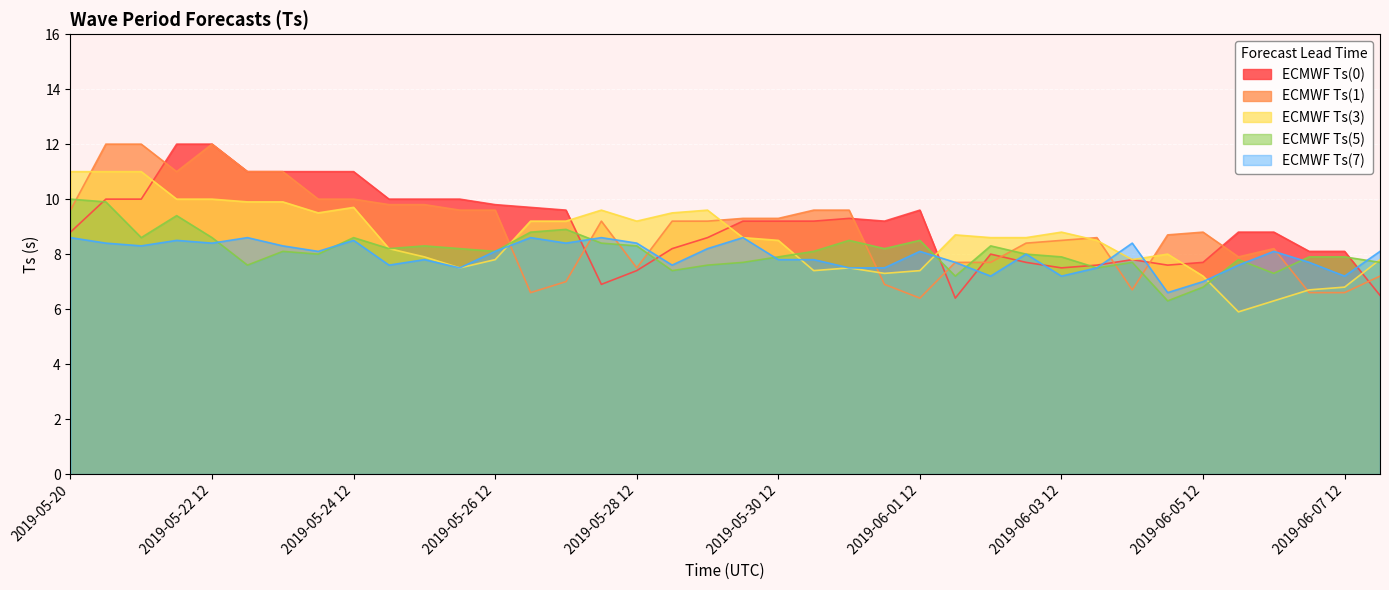

In ECMWF Ts(5), how many points are lower than both neighbors (excluding endpoints)?

11